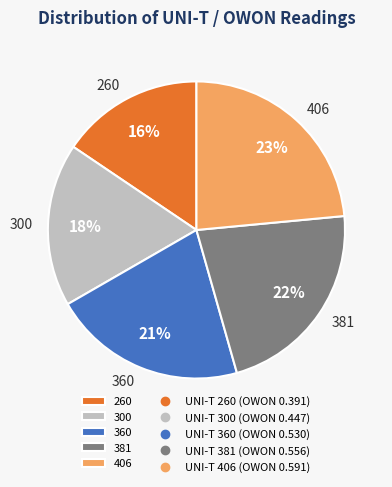

Combined, do 260 and 381 account for over 50%?

No